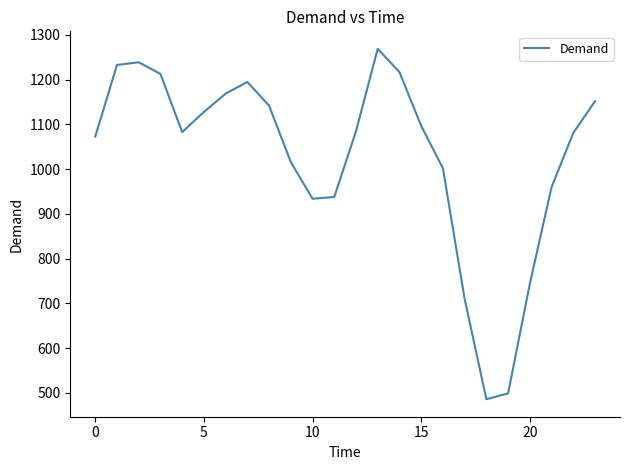

What is the smallest value displayed?

486